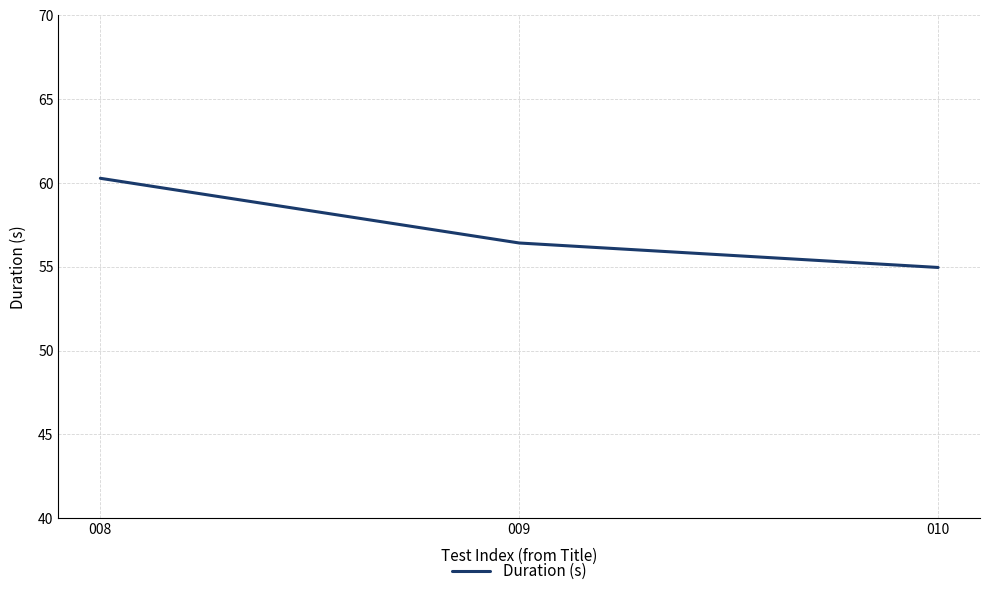

At which label does the data first exceed 56?

008